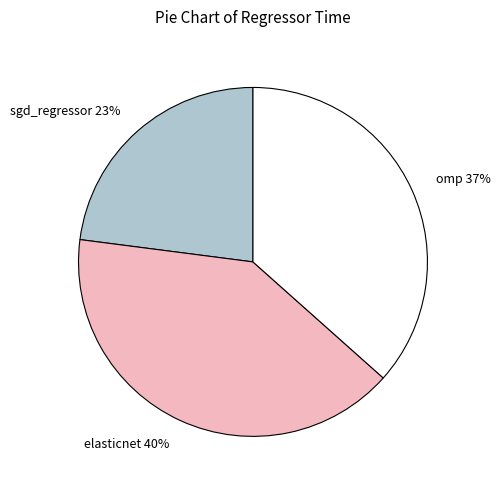

Is there any slice that represents more than half of the pie?

No